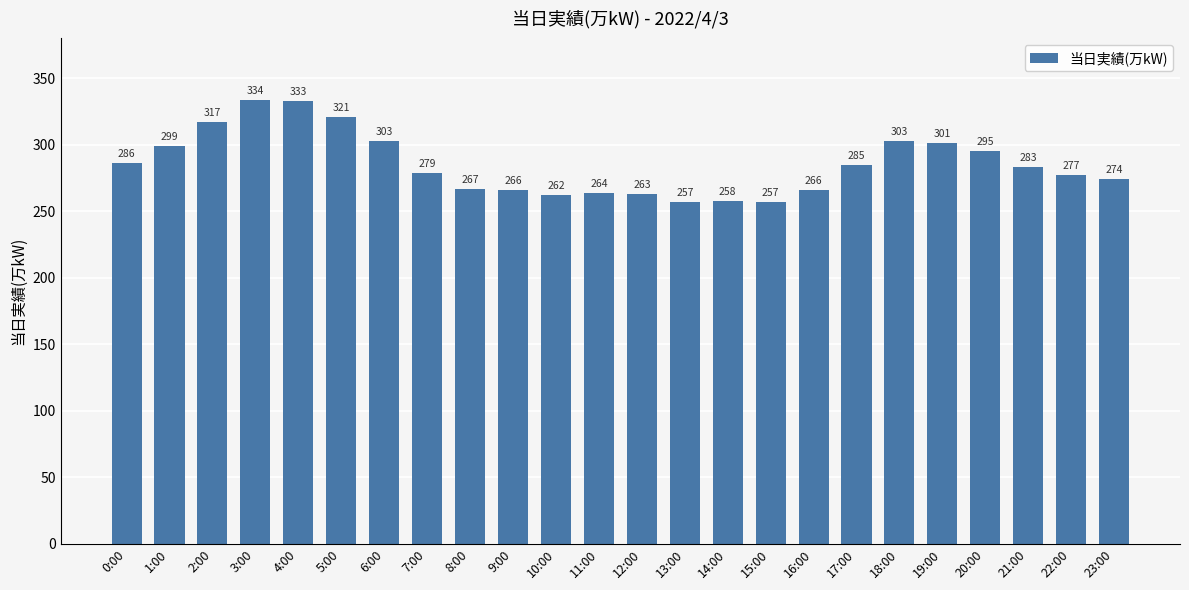

What position from the right is 2:00?

22